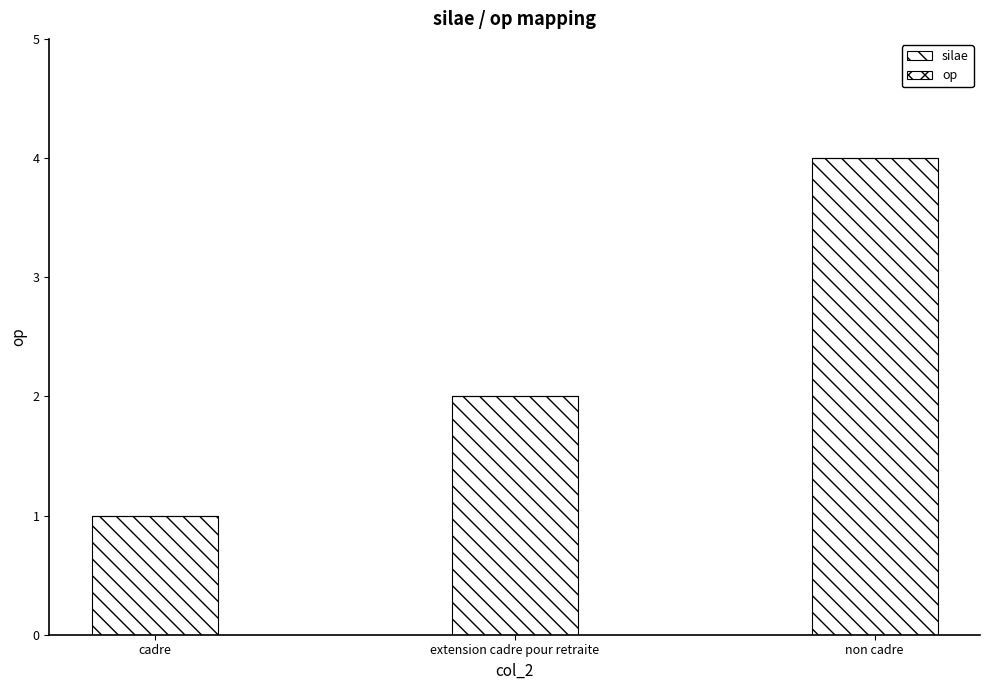

How many bars are there in total?

3